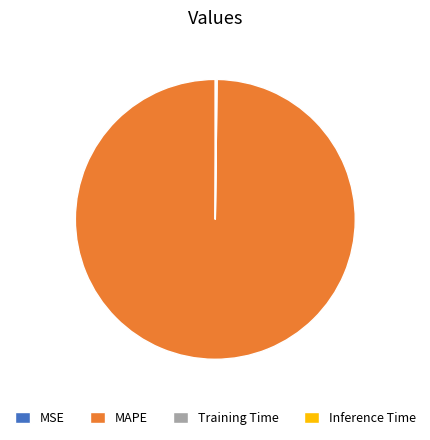

True or false: MAPE accounts for 100% of the total.

True